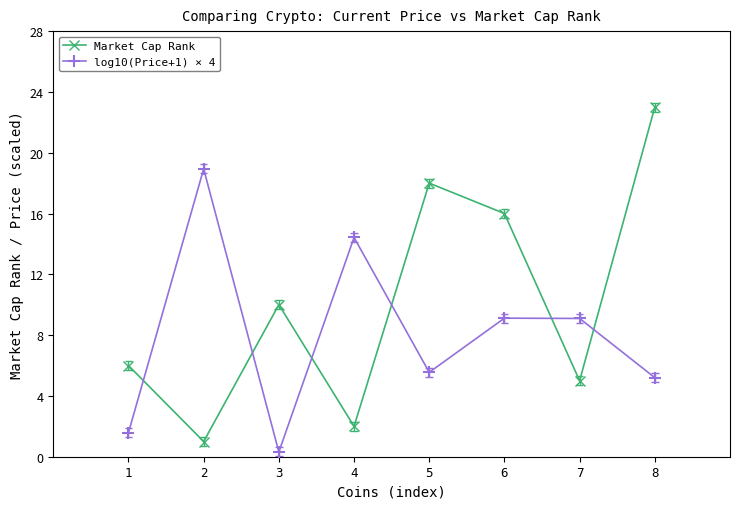

Which category has the lowest value across all series?

3